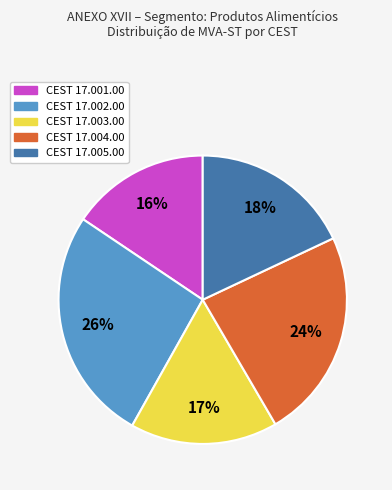

To the nearest percent, what is the average slice percentage?

20%